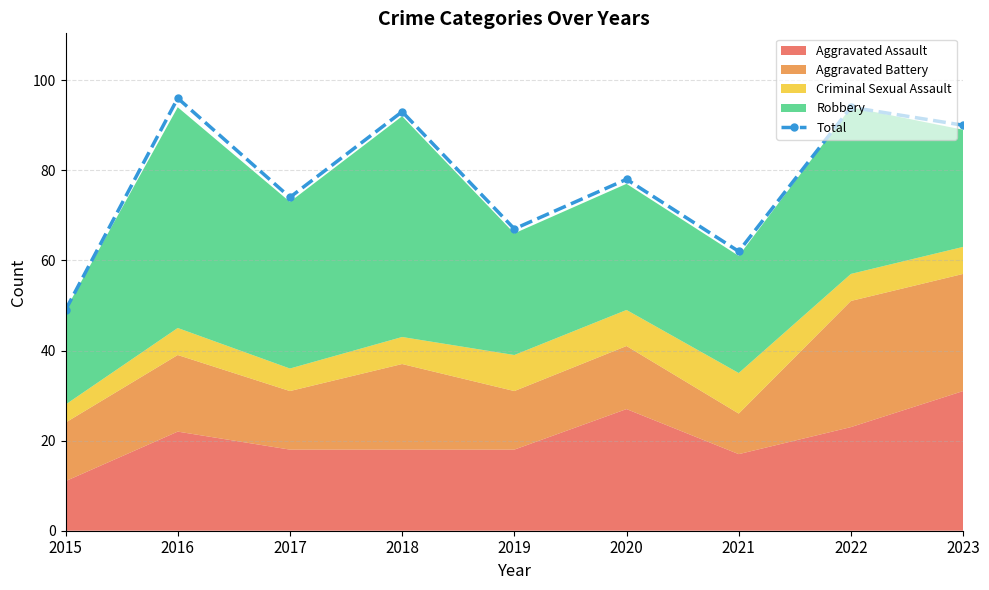

How many data points does each series have?

9